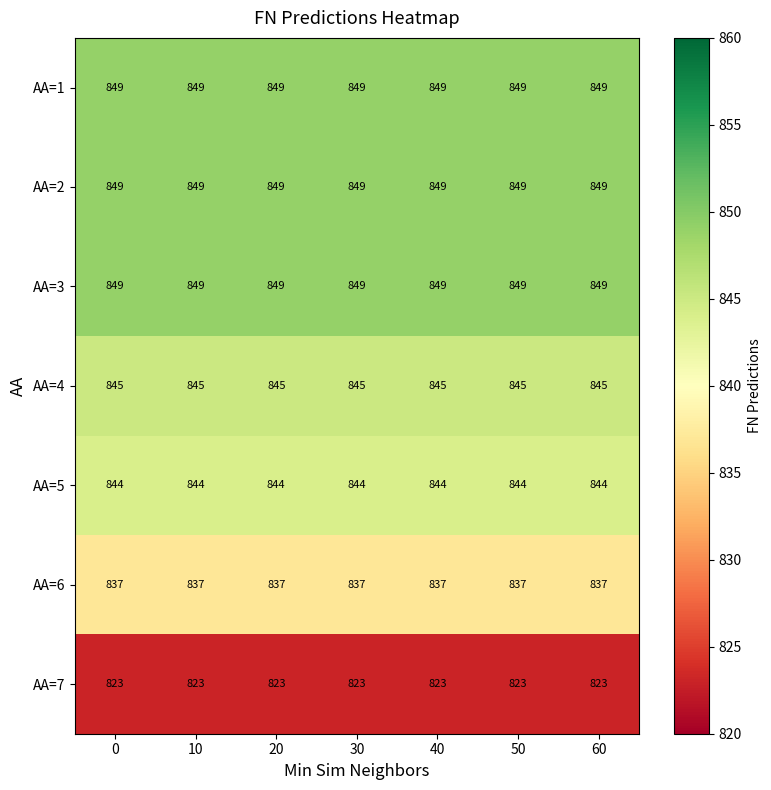

Is the value of AA=4 at 30 greater than the value of AA=7 at 60?

Yes